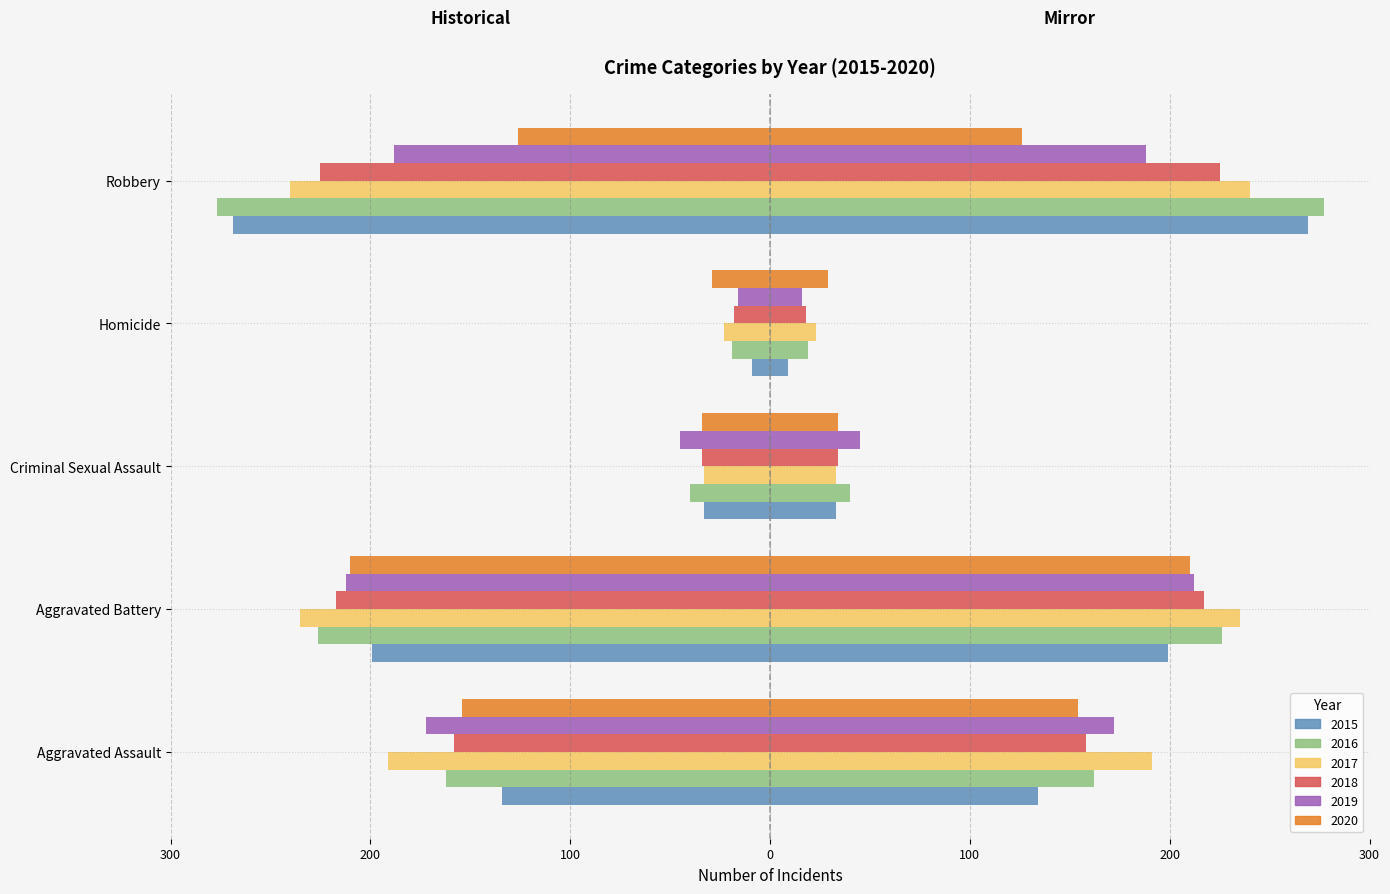

Reading left to right, extract all data points from this chart.

2015: -134	-199	-33	-9	-269
2016: -162	-226	-40	-19	-277
2017: -191	-235	-33	-23	-240
2018: -158	-217	-34	-18	-225
2019: -172	-212	-45	-16	-188
2020: -154	-210	-34	-29	-126